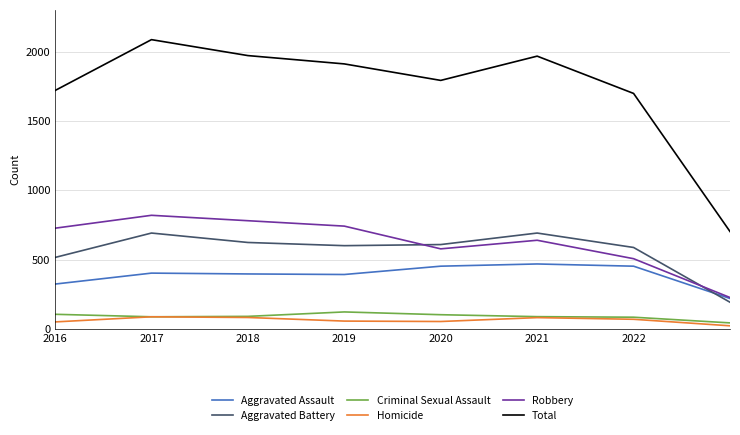

How many series are shown in this chart?

6